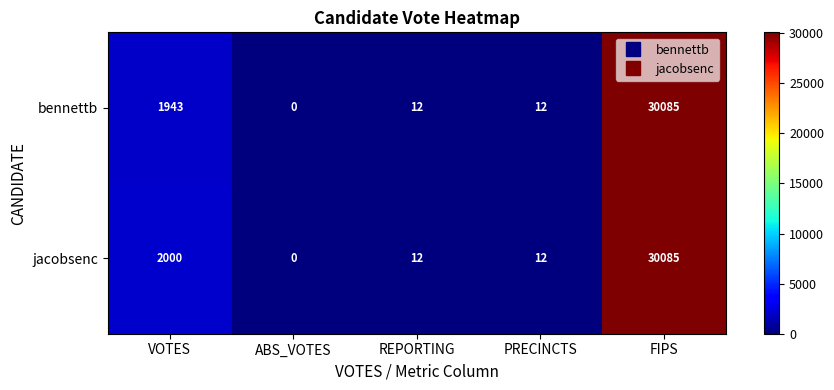

How many values in the bennettb series are below 12?

1